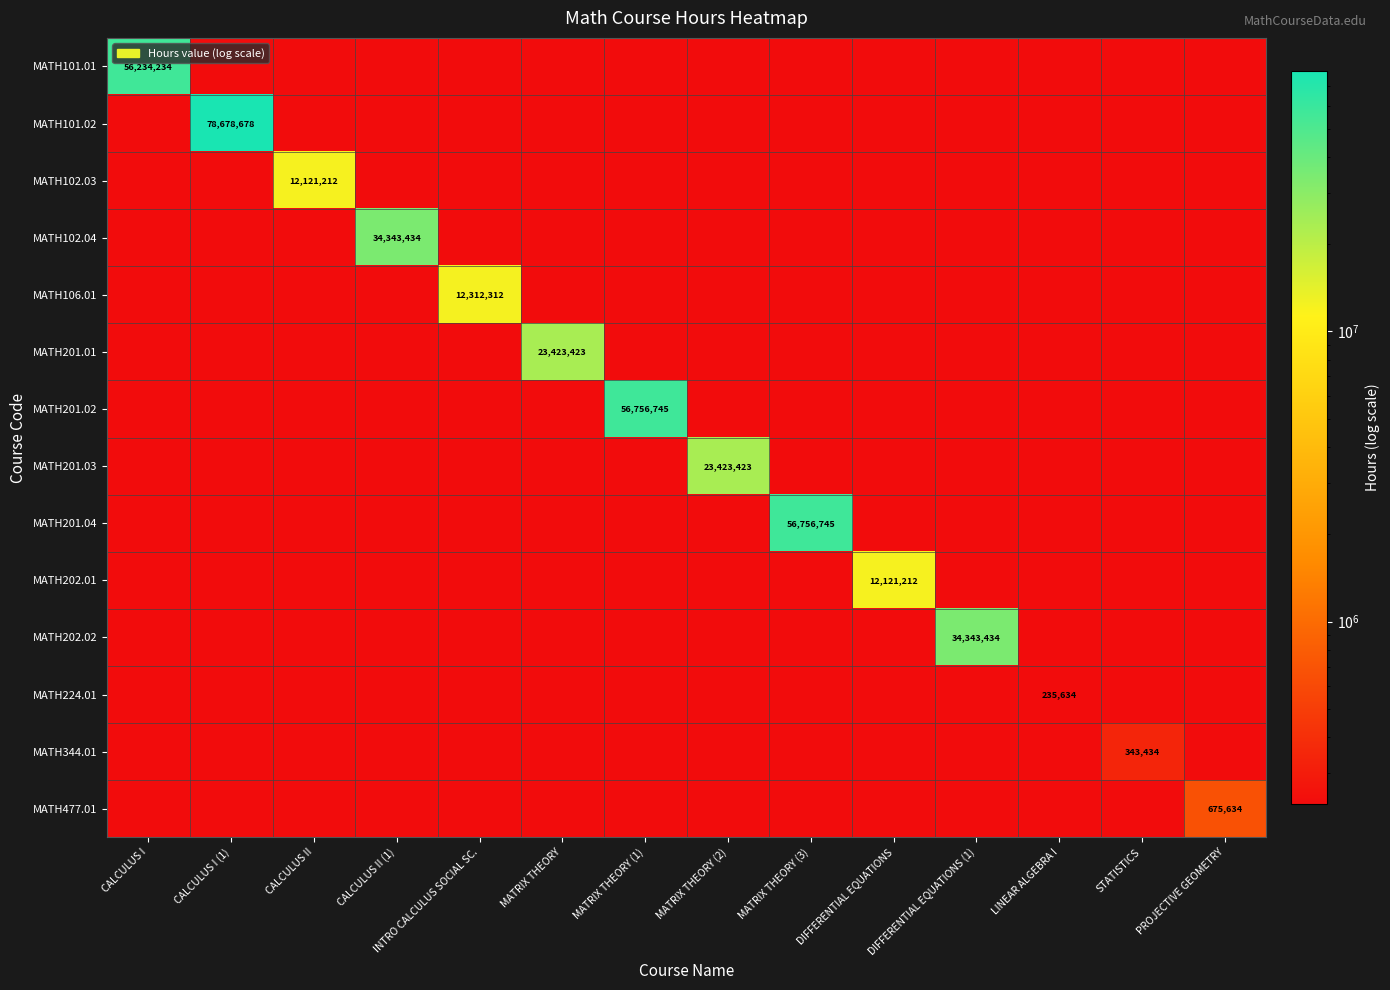

What is the greatest value displayed?

78678678